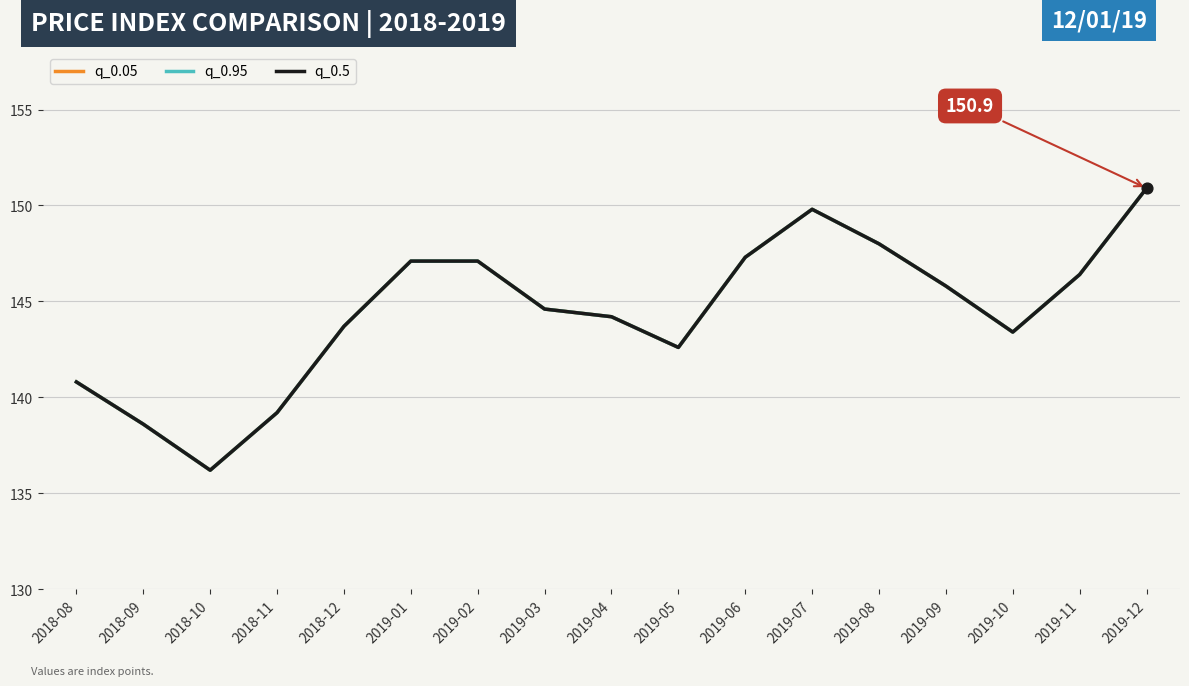

Does the chart have visible grid lines?

Yes